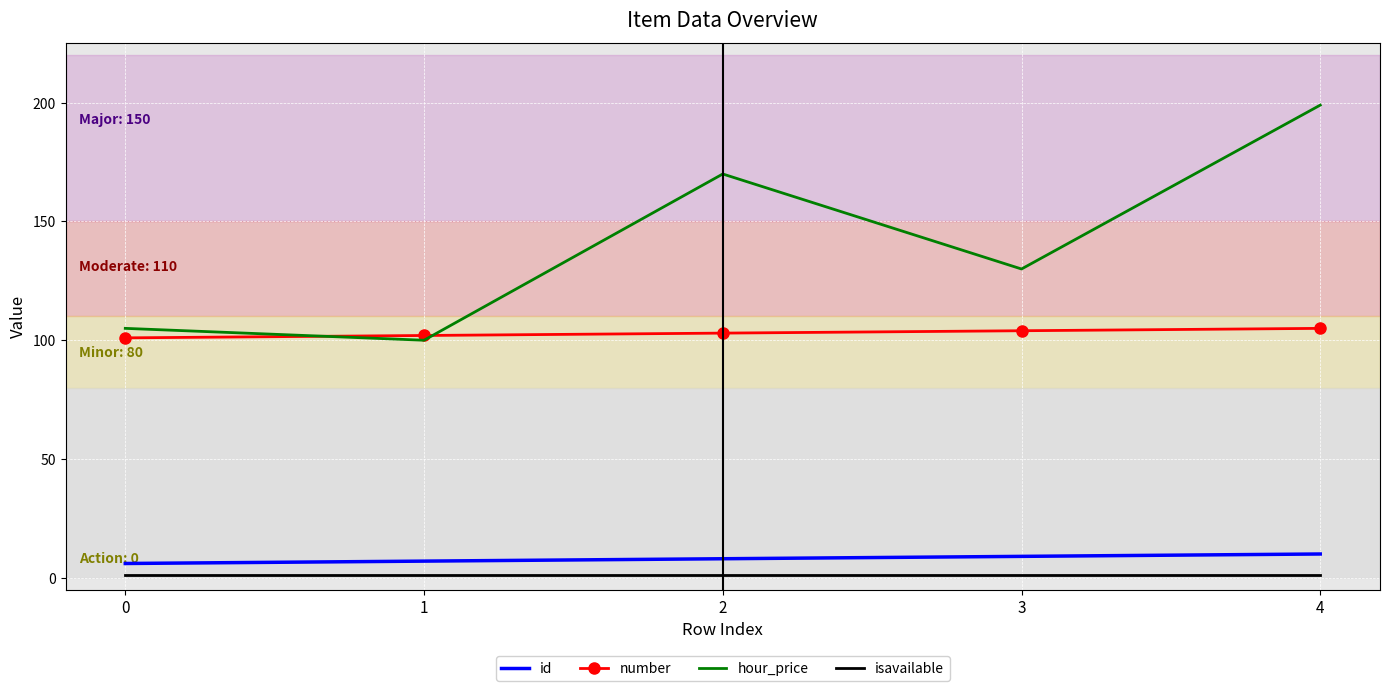

True or false: id and number cross at least once.

False